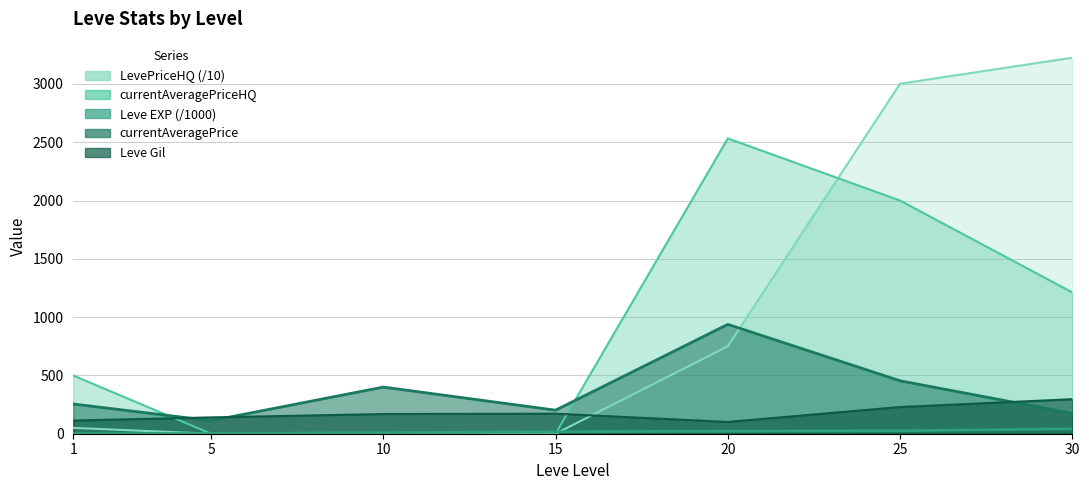

How many intersections are there between LevePriceHQ and currentAveragePrice?

1